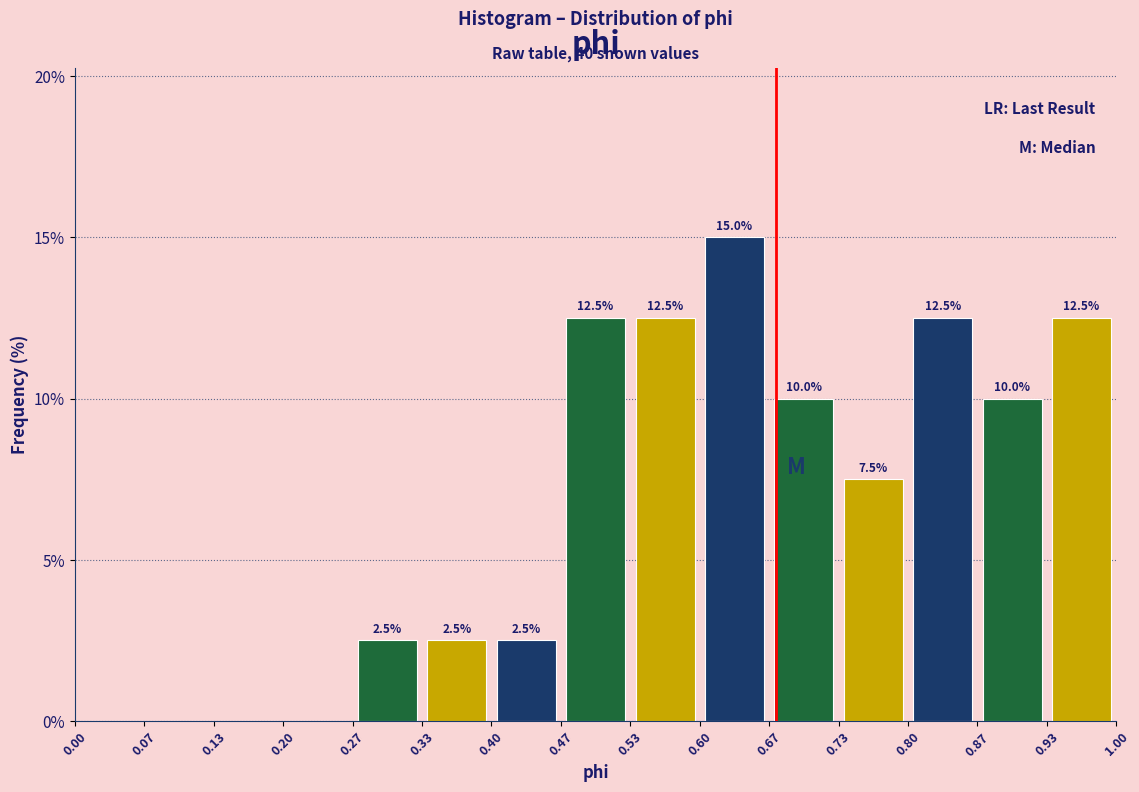

Over which range of the x-axis is the bar tallest?

0.60 to 0.67